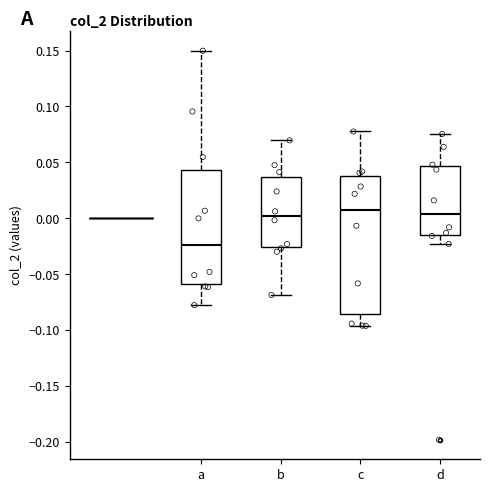

Which box has the lowest median line?

a